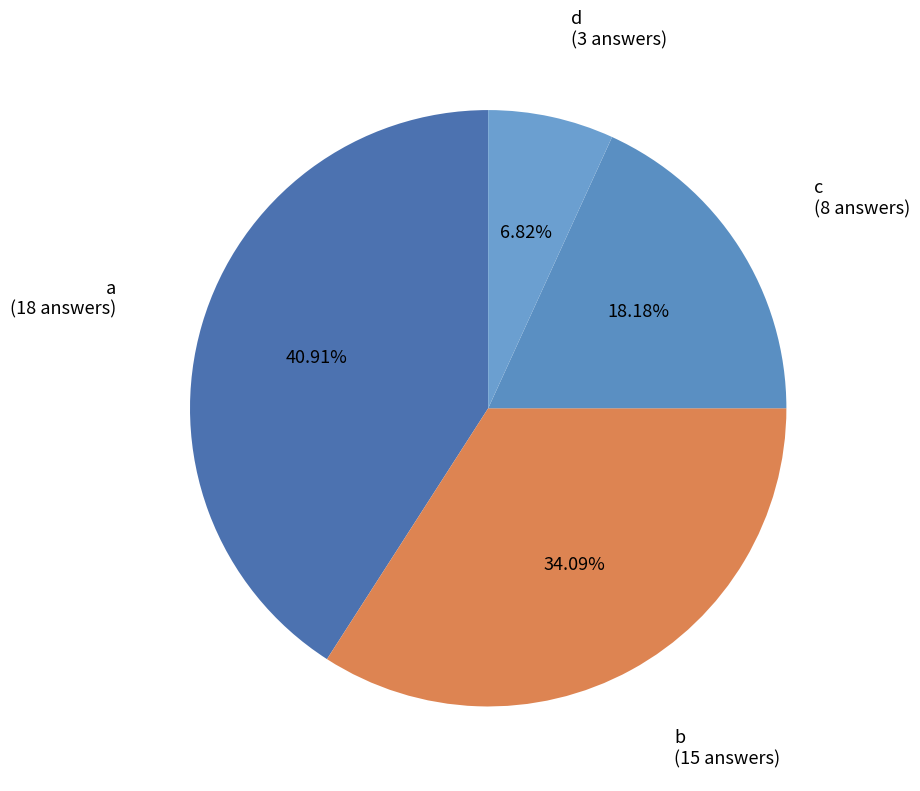

How many slices are in this pie chart?

4